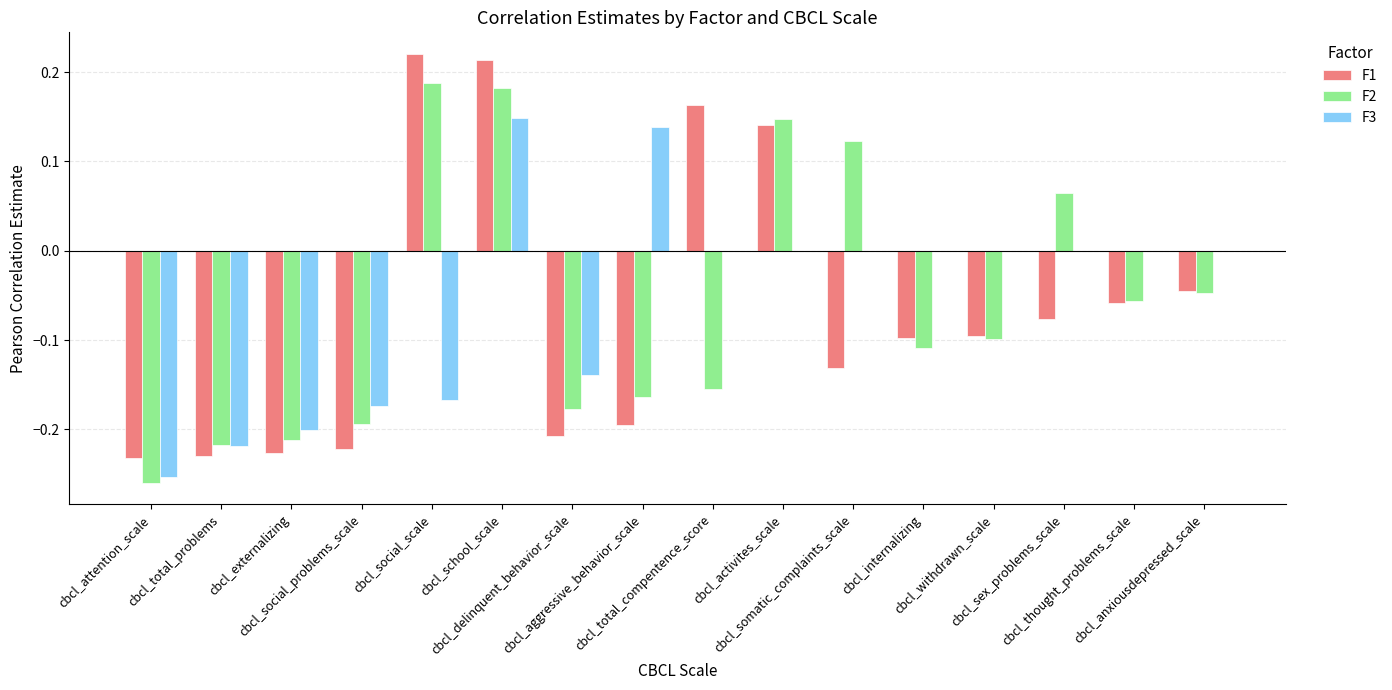

What is the sum of all F1 values?

-1.1